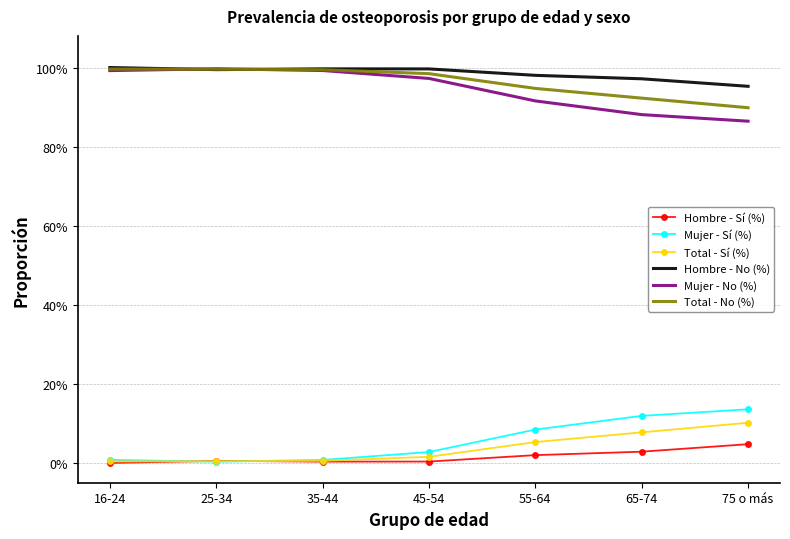

What position from the right is 65-74?

2